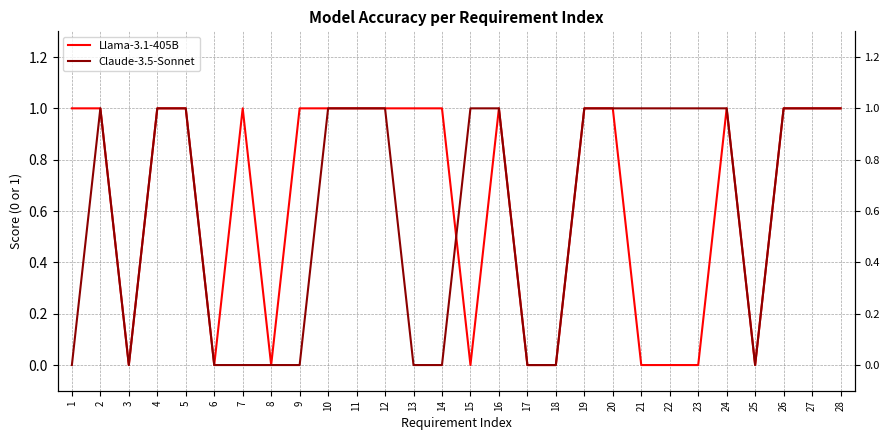

True or false: Claude-3.5-Sonnet has a value of 2 at 20.

False